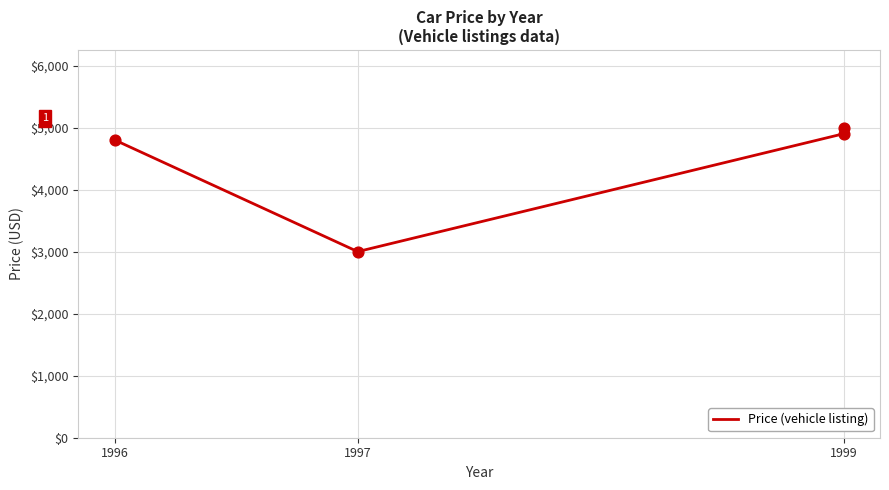

Which has a higher value, 1997 or 1996?

1996